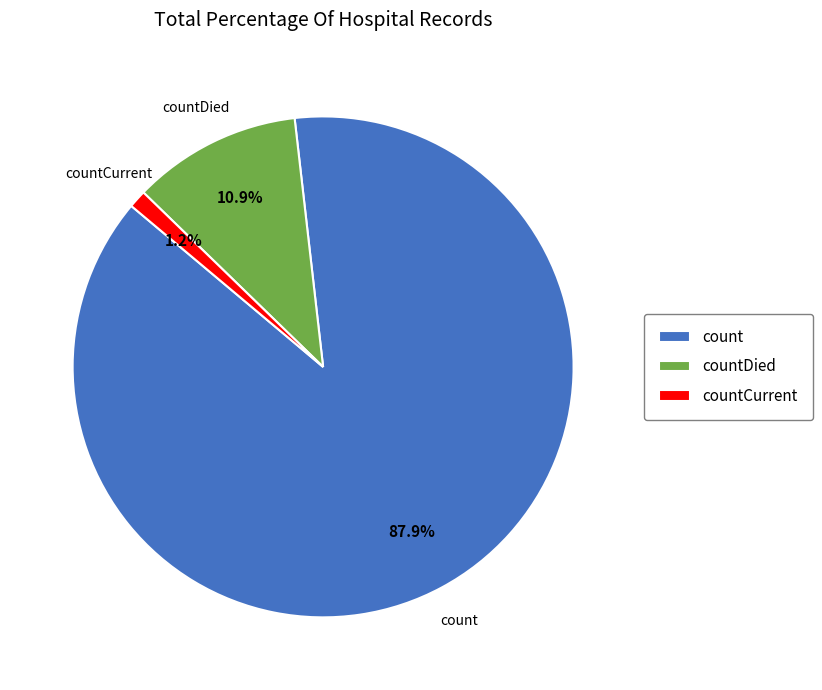

Rank the categories by value from highest to lowest.

count, countDied, countCurrent